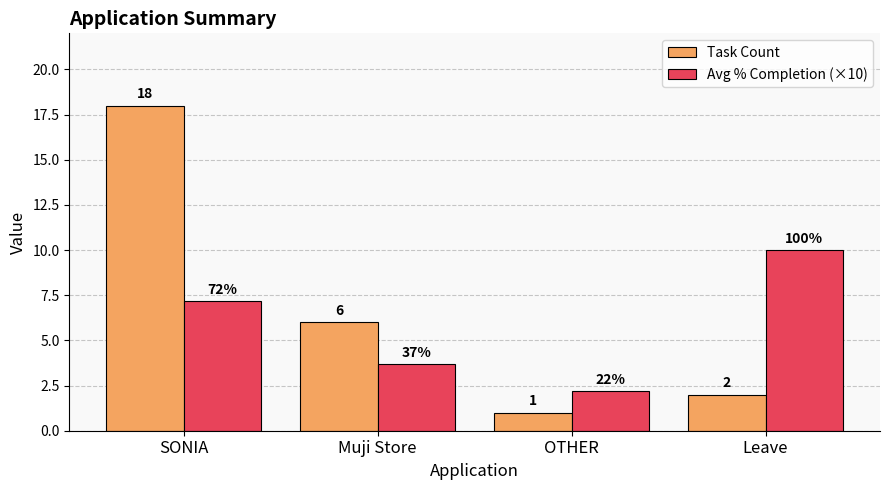

What is the total value across all series at OTHER?

3.2